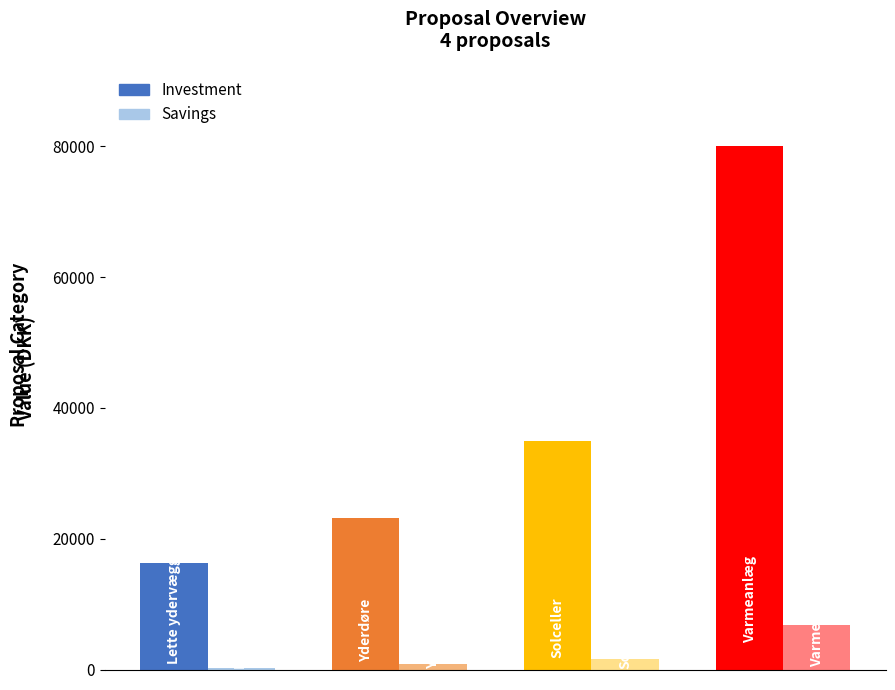

What are all the series names shown in the legend?

Investment, Savings